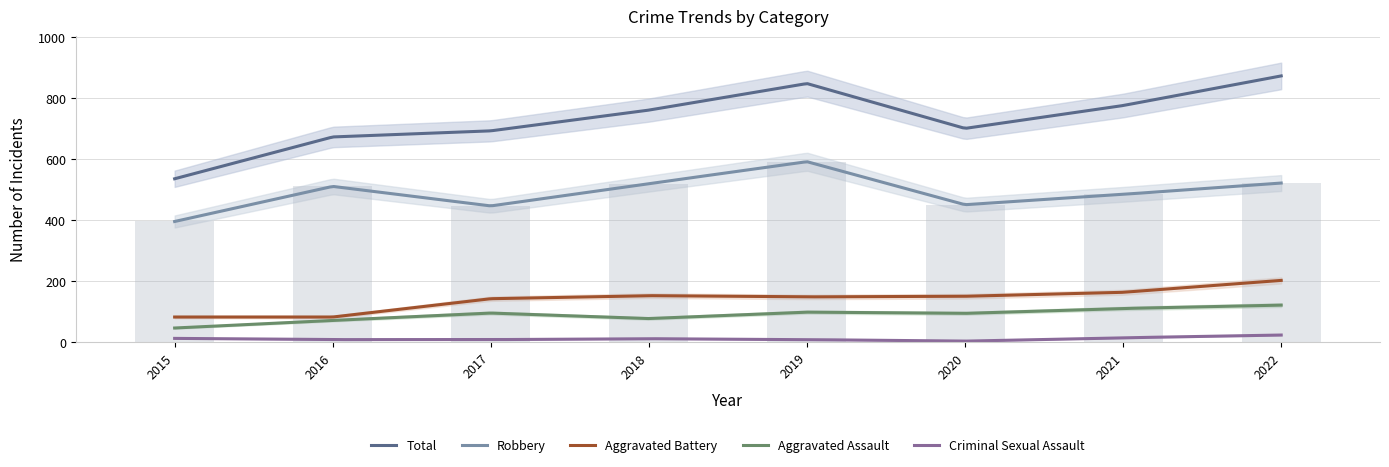

What is the difference between the second highest and second lowest values in the Criminal Sexual Assault series?

19.7